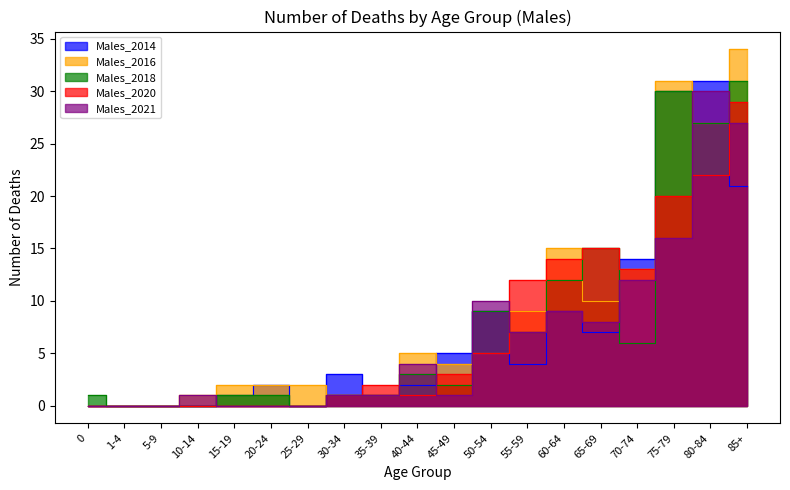

What is the total value across all series at 10-14?

2